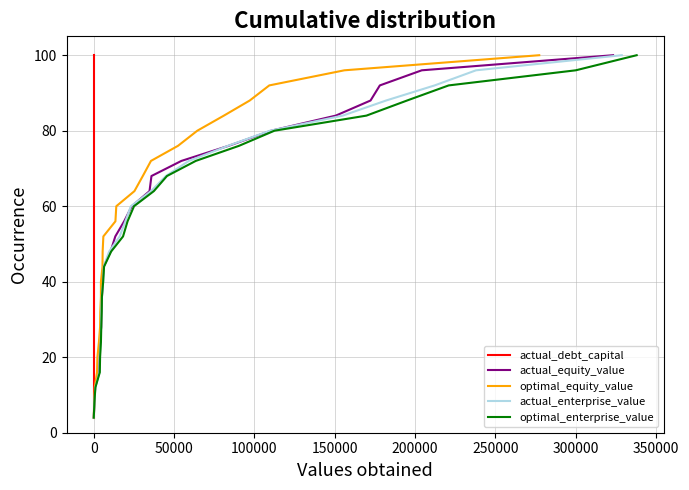

How many data points in actual_debt_capital are above 52?

12